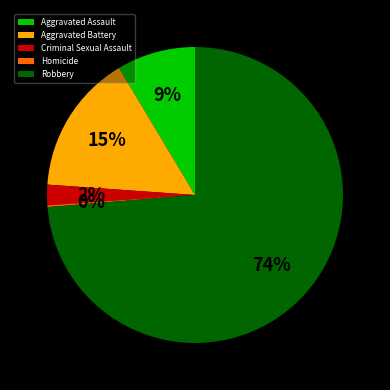

What is the largest slice in the pie chart?

Robbery